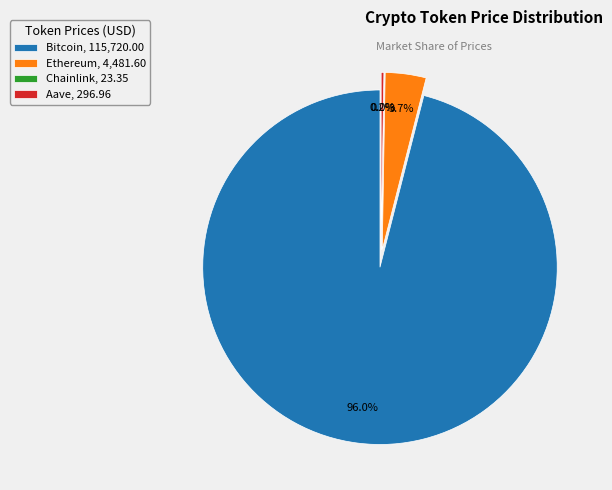

What is the change in value from Ethereum to Aave?

-4184.6